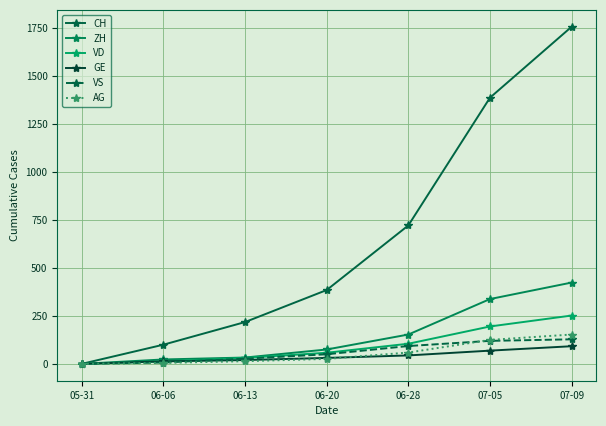

How many categories are shown in the chart?

7